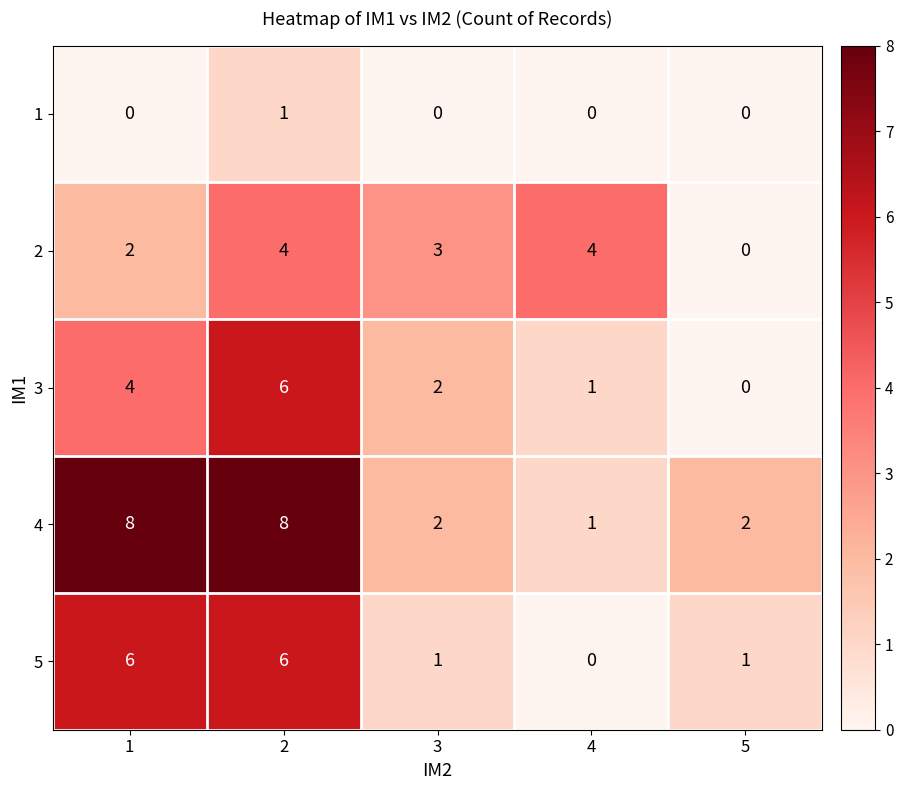

Reading left to right, extract all data points from this chart.

1: 1=0	2=1	3=0	4=0	5=0
2: 1=2	2=4	3=3	4=4	5=0
3: 1=4	2=6	3=2	4=1	5=0
4: 1=8	2=8	3=2	4=1	5=2
5: 1=6	2=6	3=1	4=0	5=1